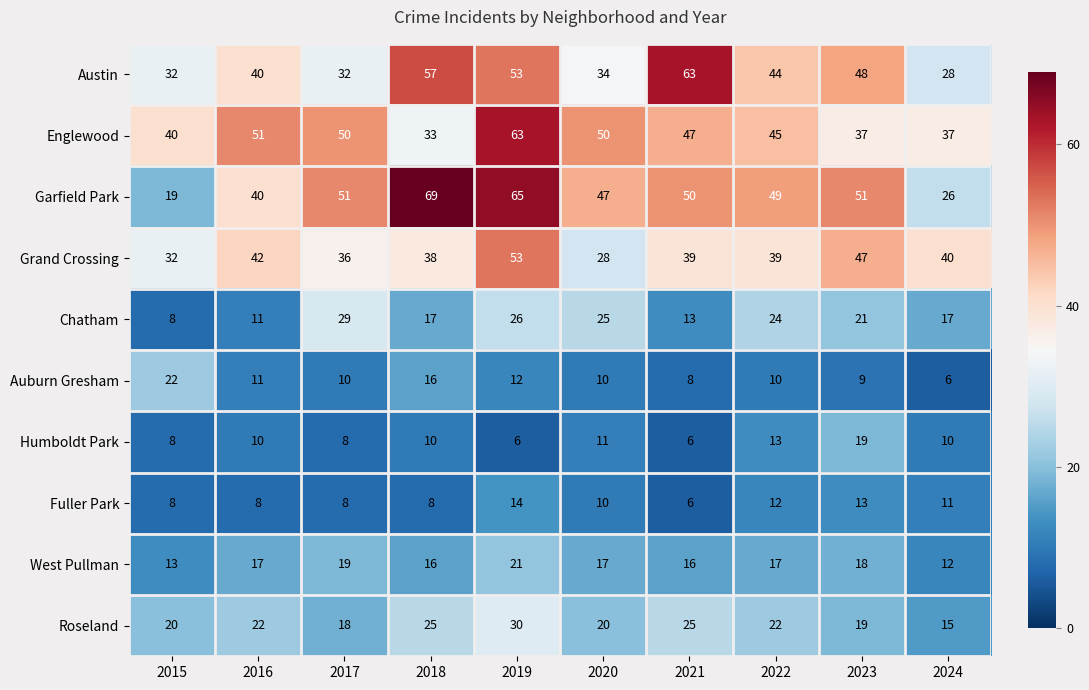

What is the difference between the Austin values at 2023 and 2016?

8